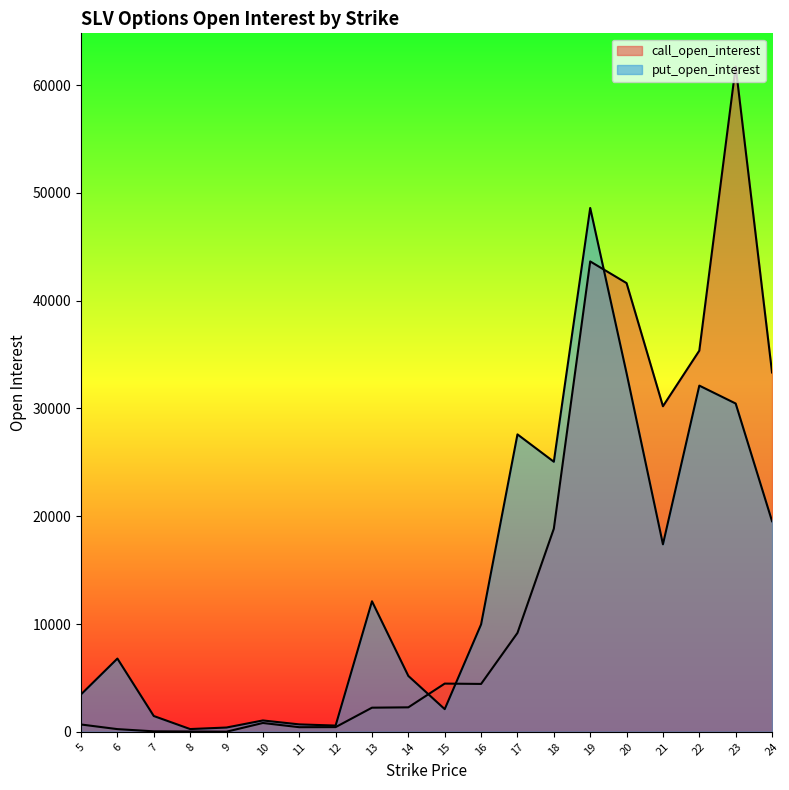

How many data points in put_open_interest are less than 9967?

10